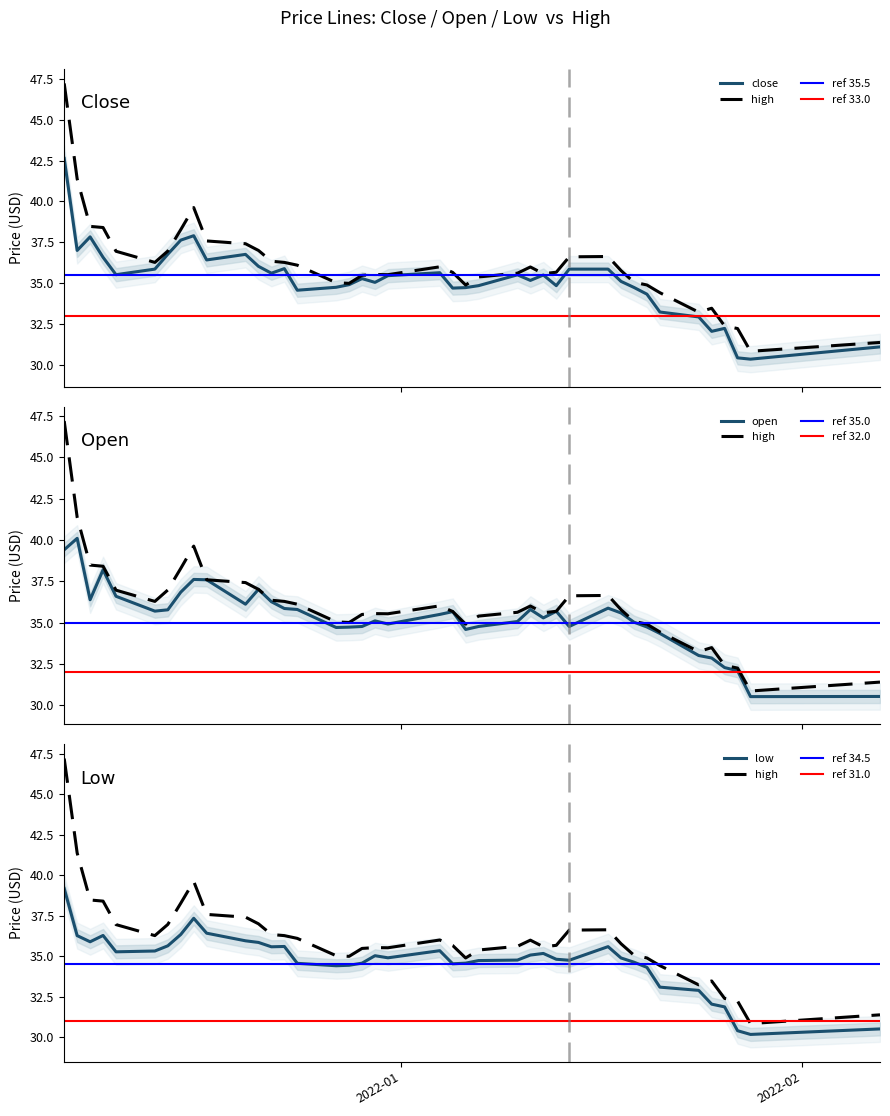

The value of open at 2021-12-29 is 34.8. True or false?

True